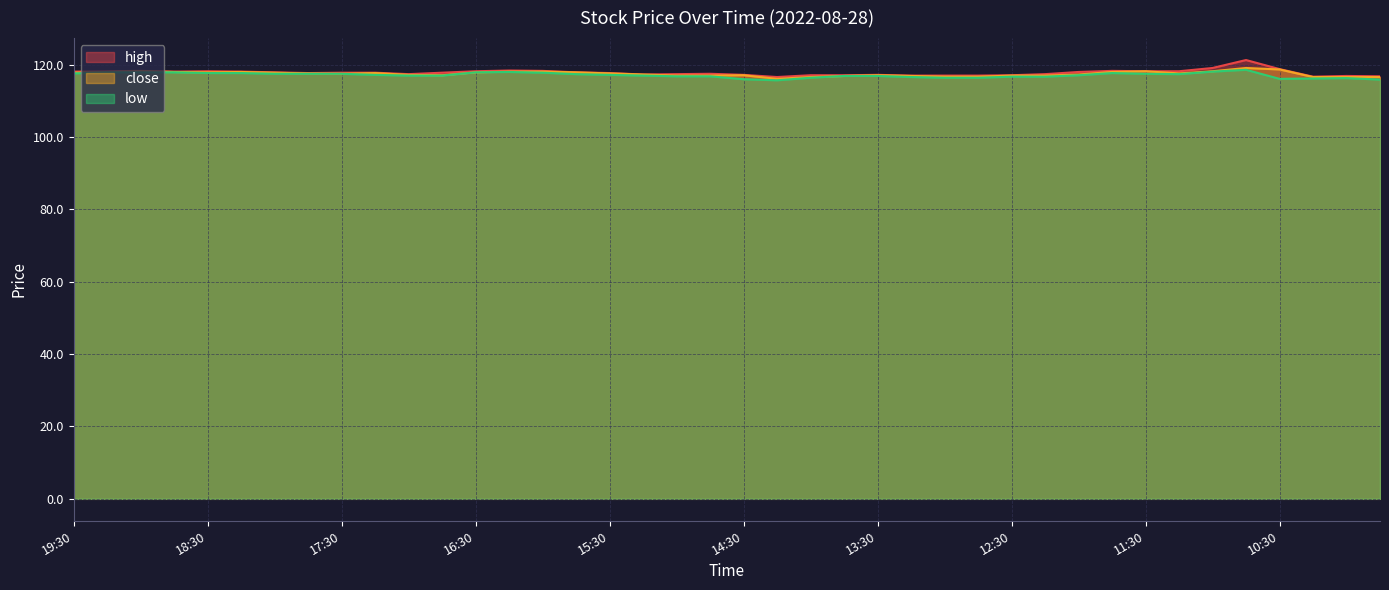

How many values in the high series are below 117?

4